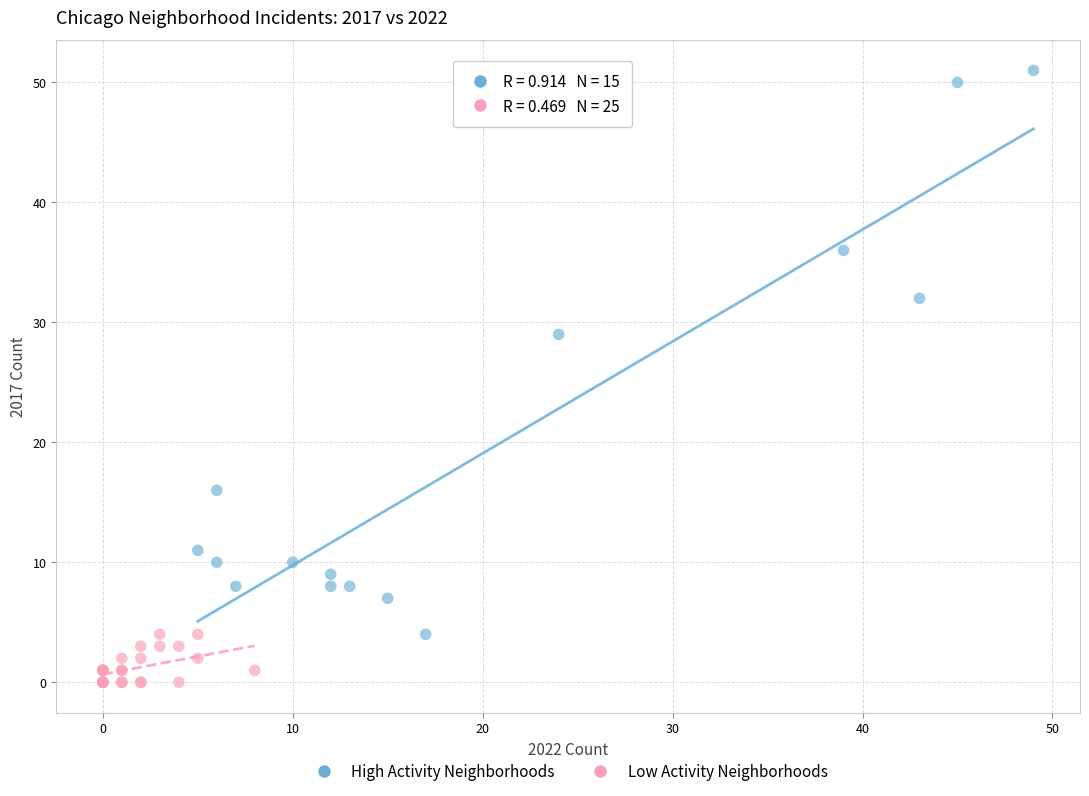

Which series contains the lowest Y value?

Low Activity Neighborhoods